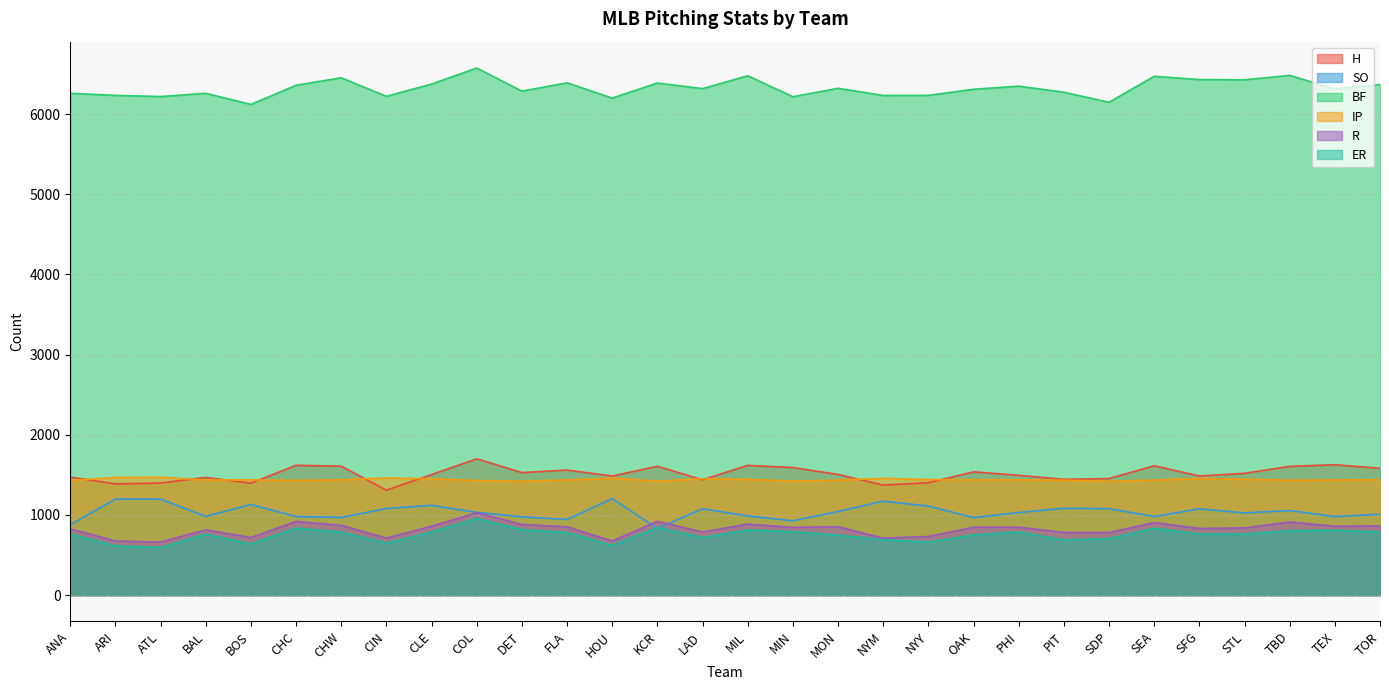

Is the value of IP at SDP greater than the value of ER at FLA?

Yes